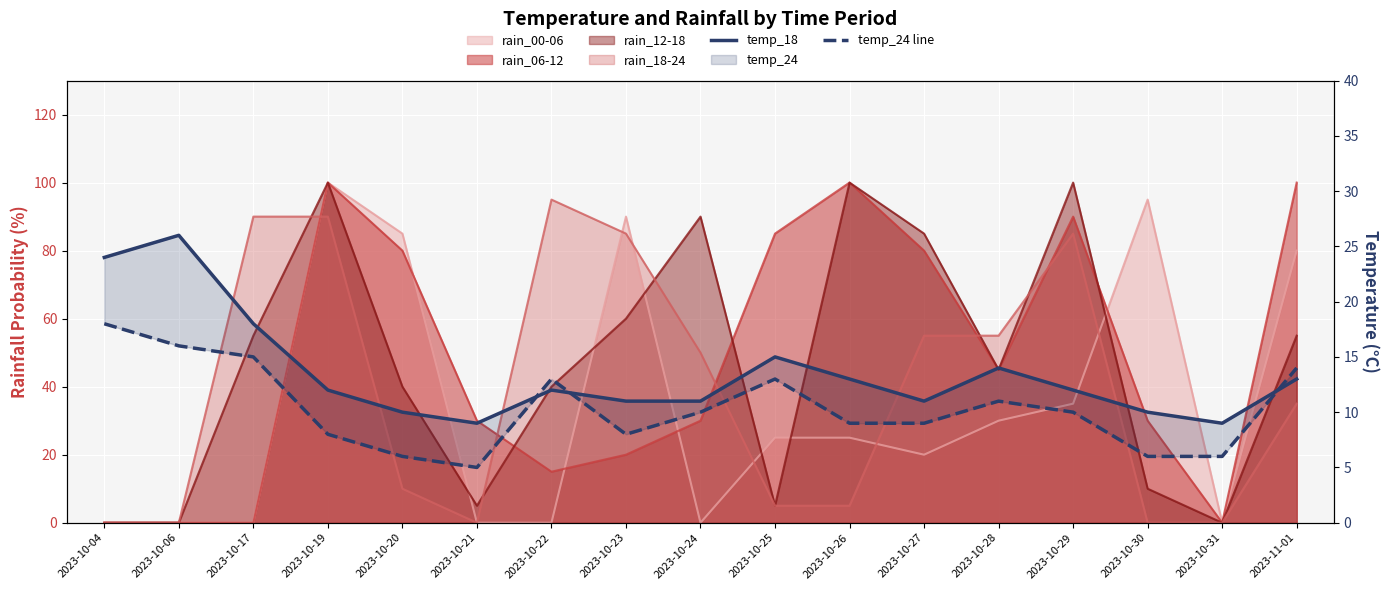

Where does the temp_18 series first go above 12?

2023-10-04